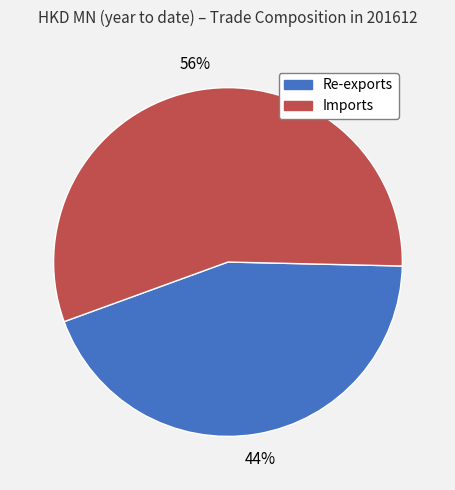

To the nearest percent, what percentage of the pie is Re-exports?

44%